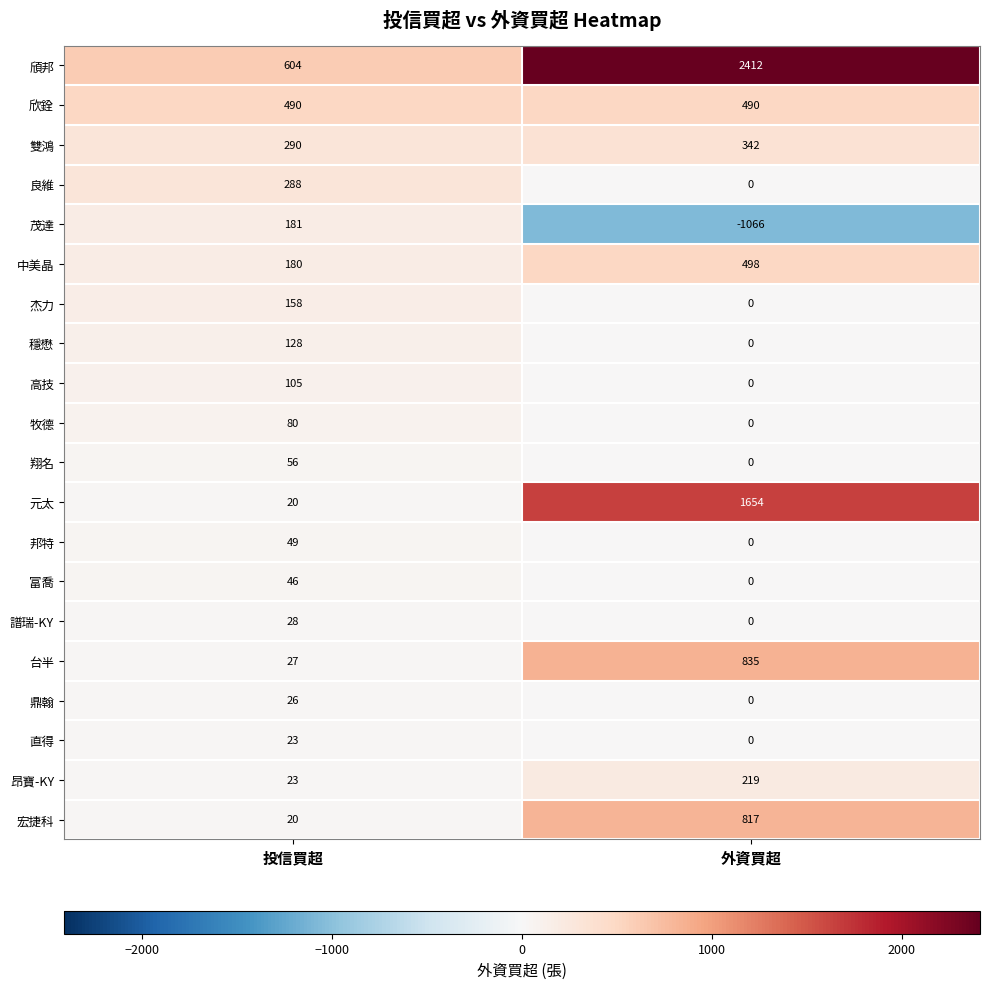

What is the smallest value displayed?

-1066